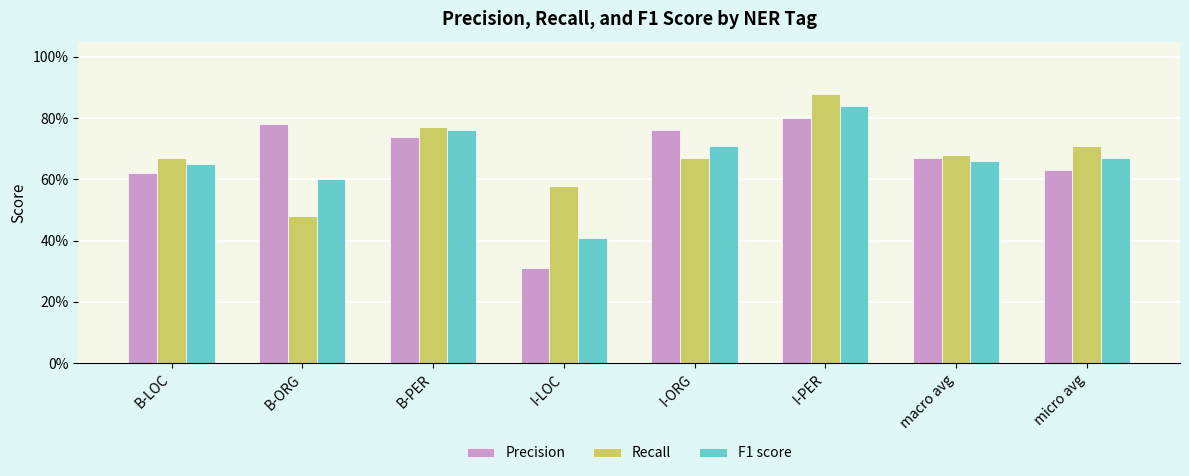

Is it true that F1 score equals 0.3 at micro avg?

False